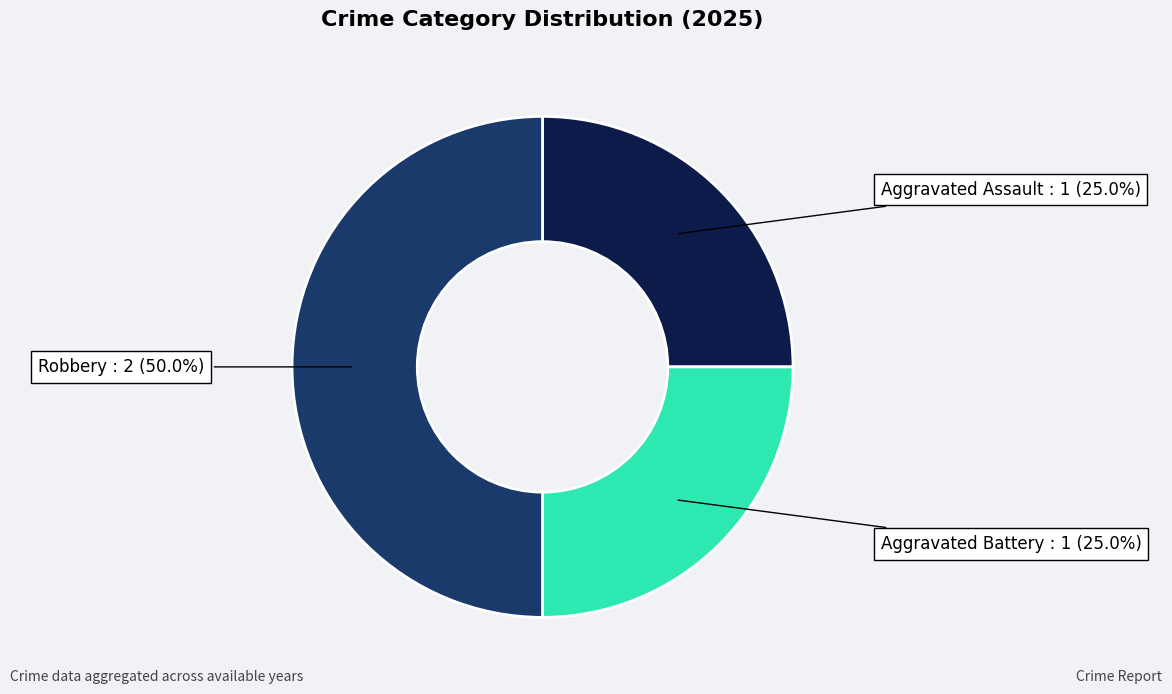

Count the number of slices in the pie.

3